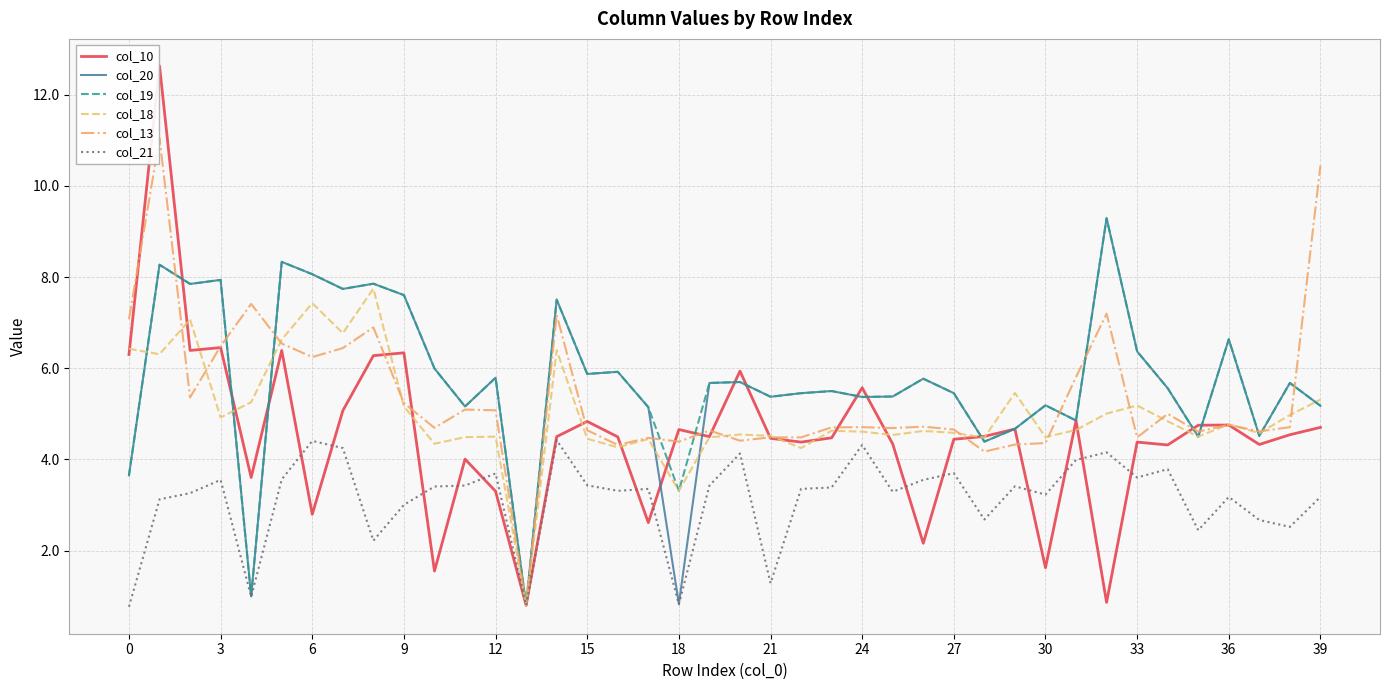

Which series has the widest spread of values?

col_10